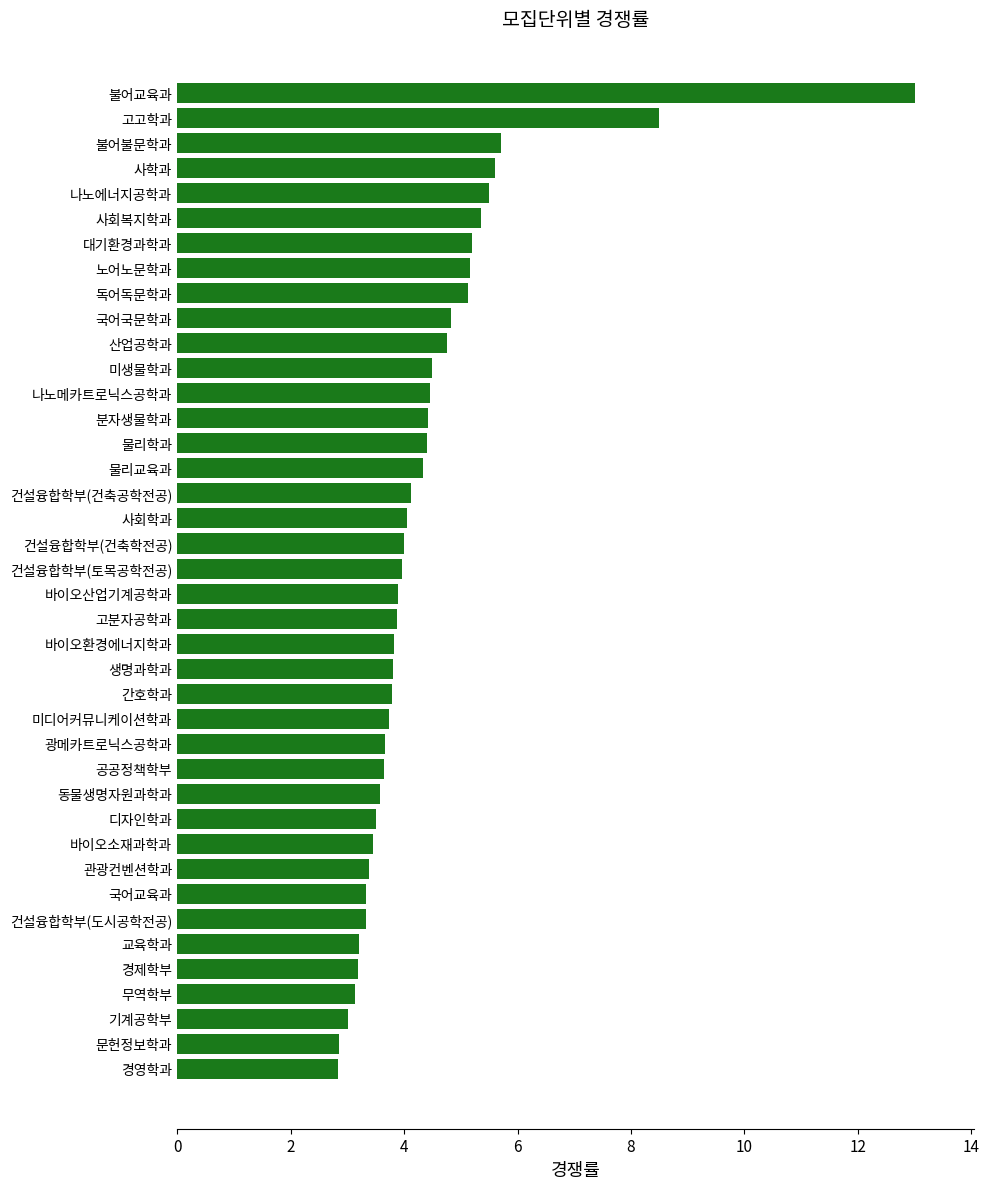

What is the sum of the values at 공공정책학부 and 물리학과?

8.0